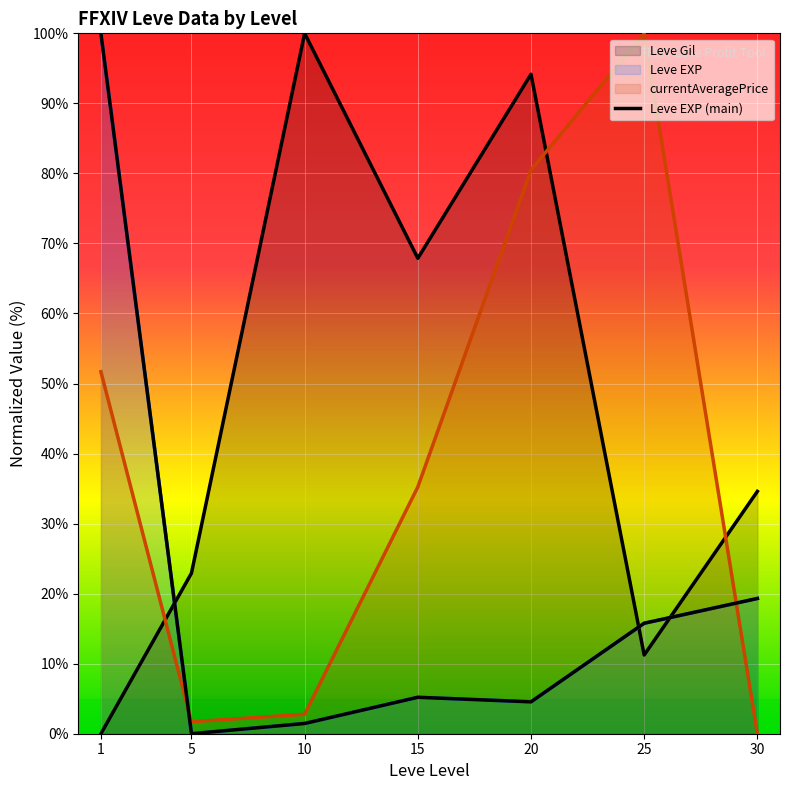

What is the change in value from 10 to 15?

+3.7